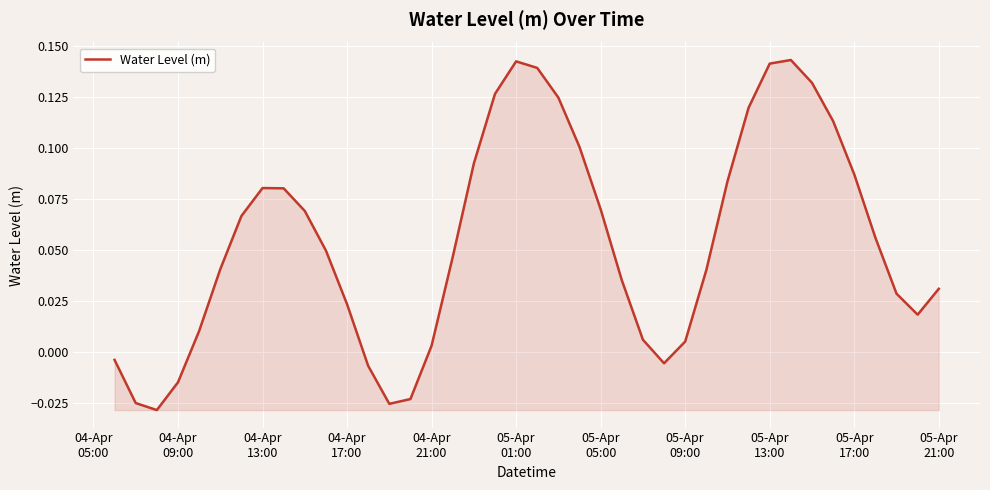

How many values are above zero?

32